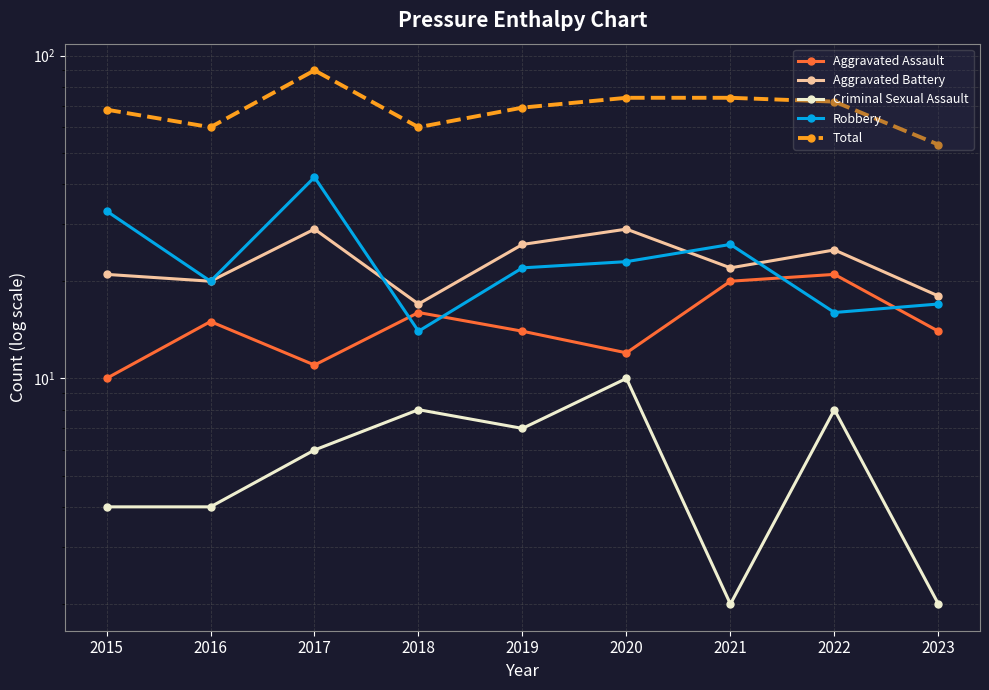

At which label is Aggravated Assault closest to 15?

2016